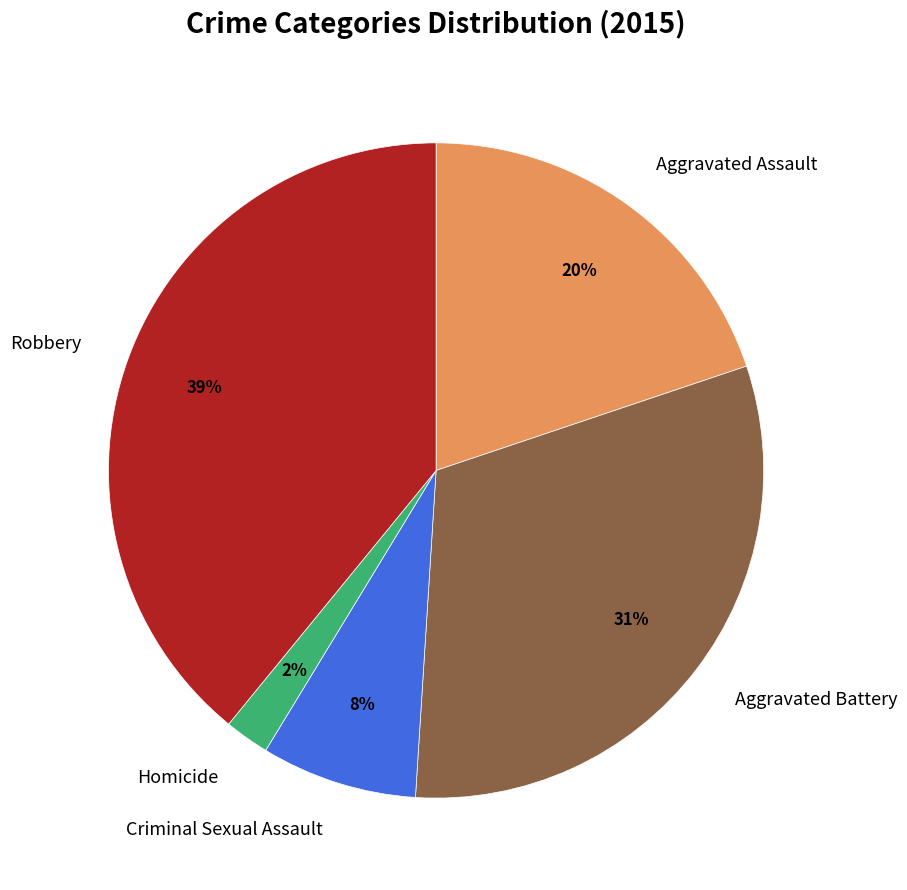

Does Homicide account for over 50% of the chart?

No